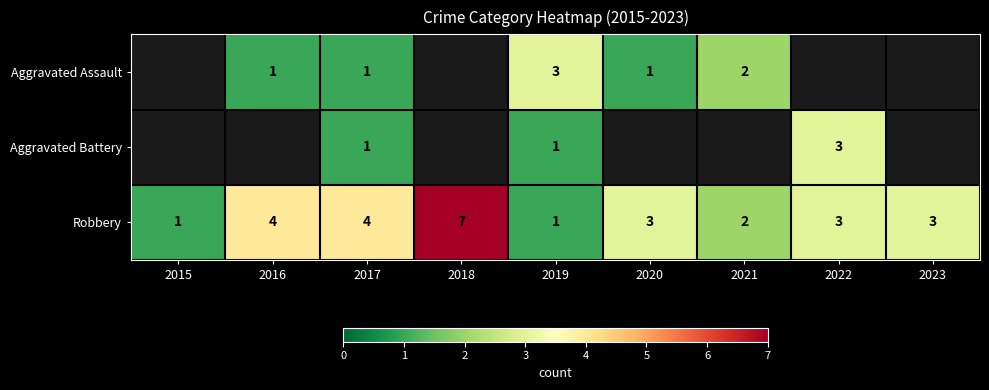

Count the number of data series in this chart.

3